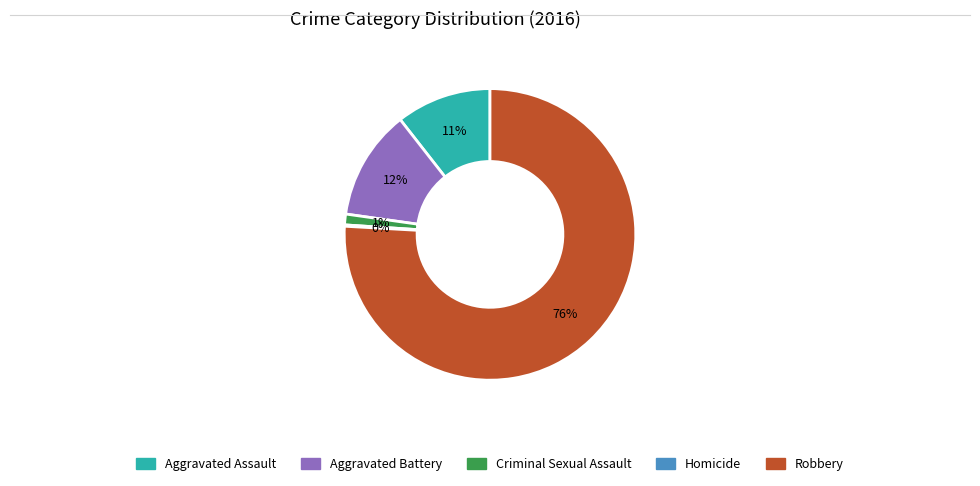

Which category accounts for the majority?

Robbery